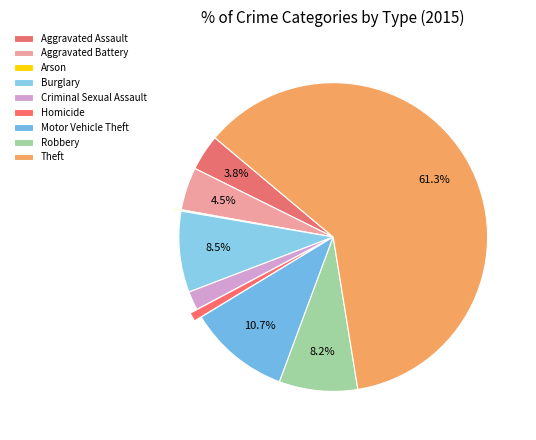

Is it true that Robbery is 8% of the pie?

True